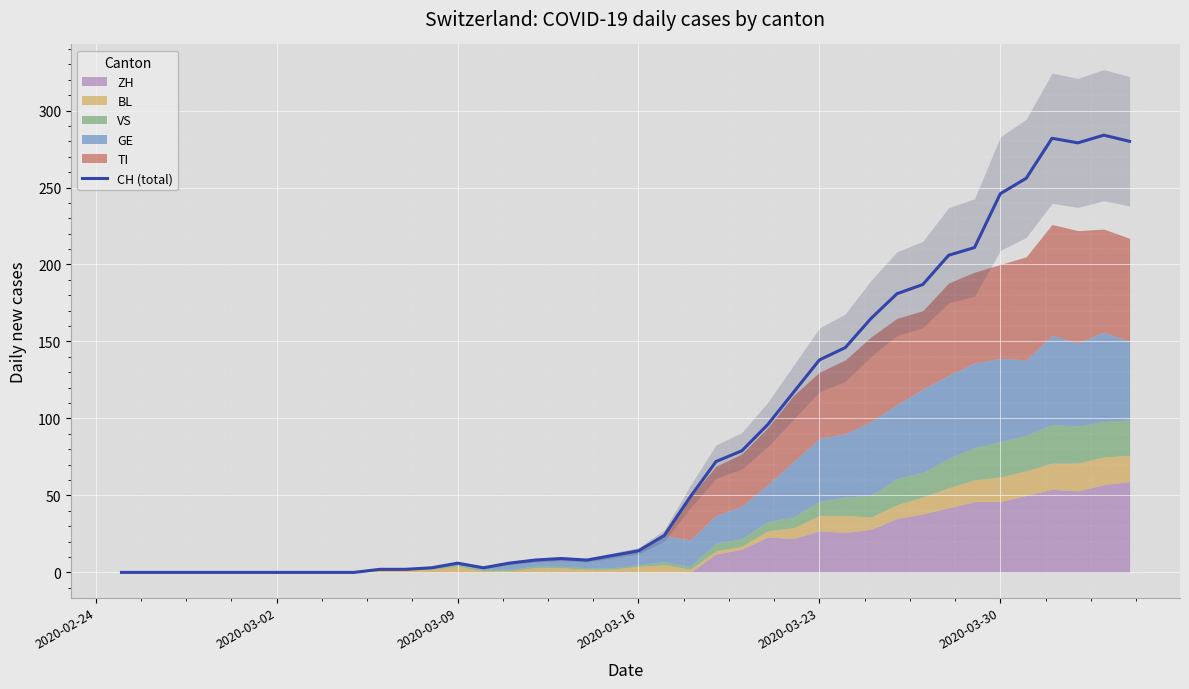

The value of CH (total) at 2020-03-30 is 246. True or false?

True